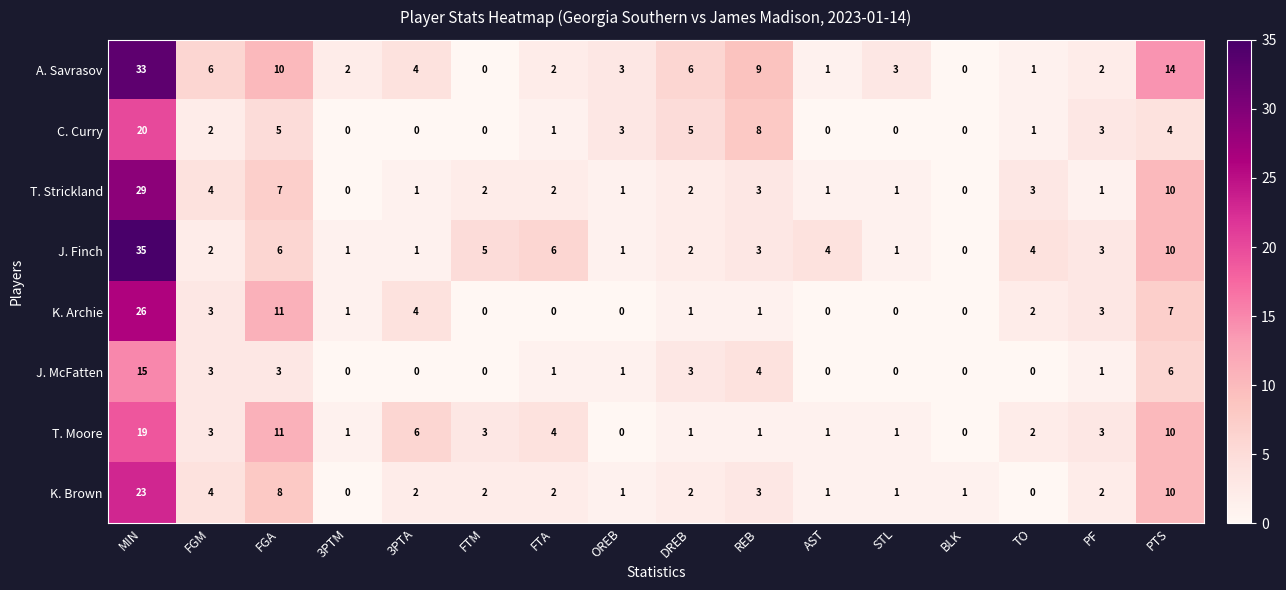

Which series changed the most between BLK and PTS?

A. Savrasov